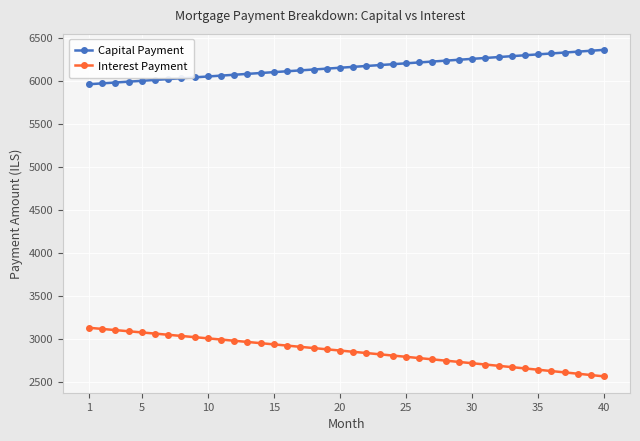

Which series has the largest range (max minus min)?

Interest Payment